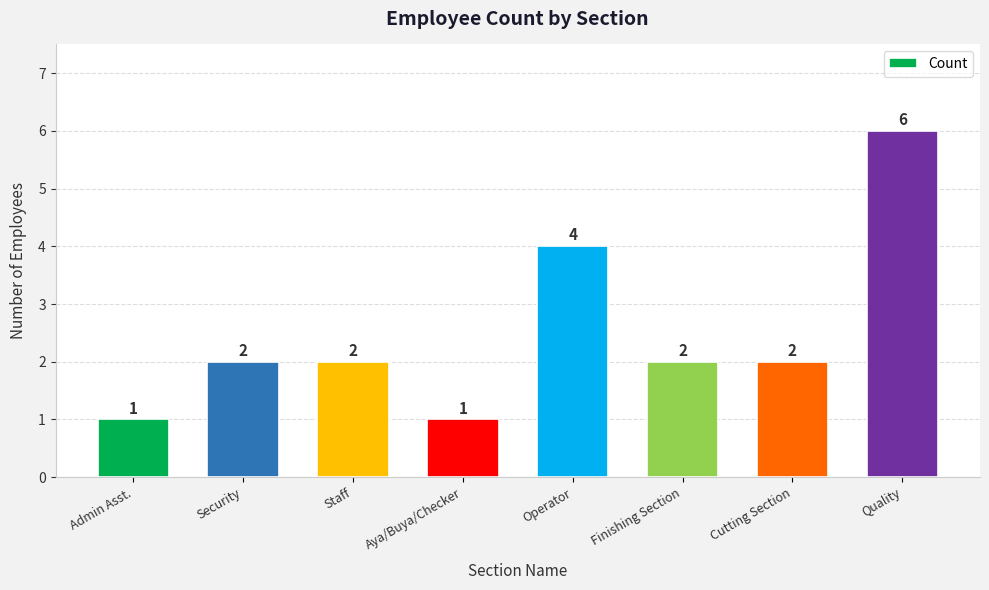

Reading left to right, extract all data points from this chart.

1	2	2	1	4	2	2	6